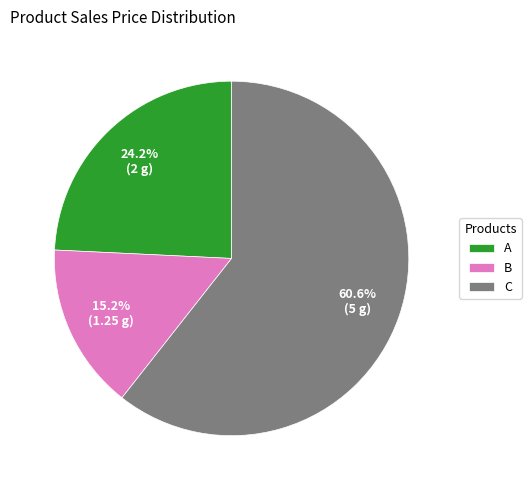

Which category has the smallest portion of the pie?

B